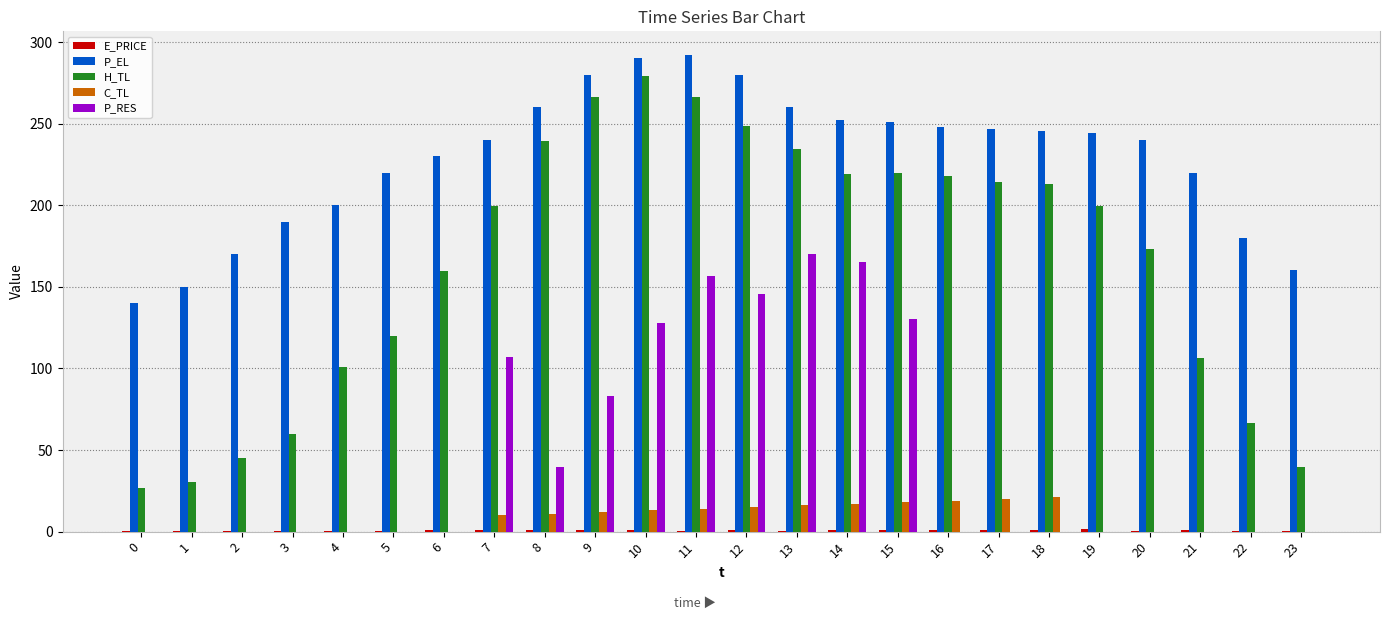

Which series has the widest spread of values?

H_TL